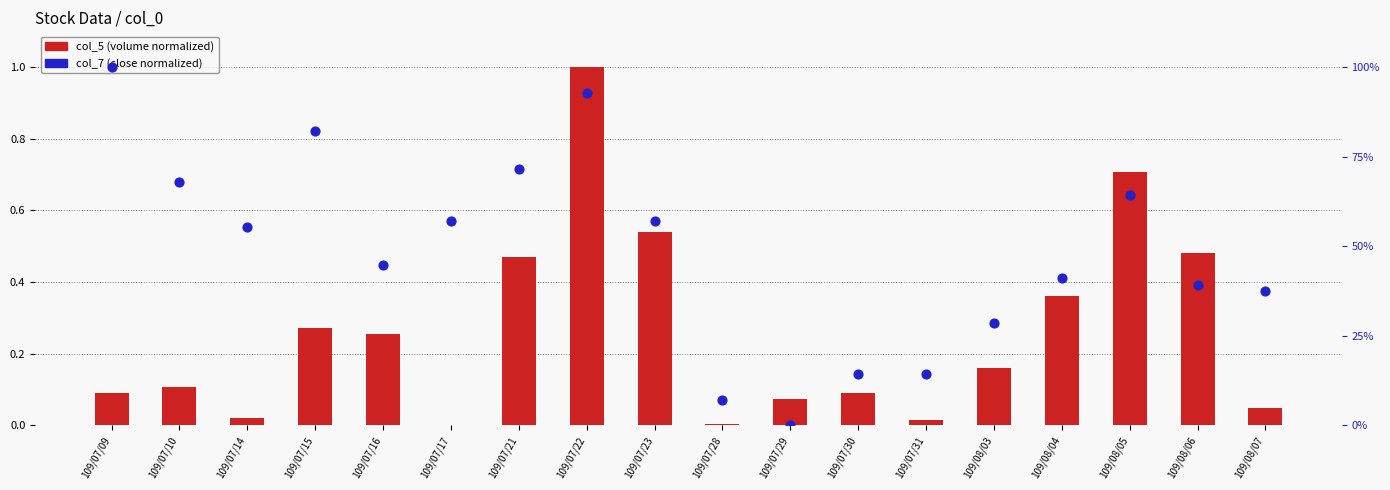

What are all the series names shown in the legend?

col_5 (volume normalized), col_7 (close normalized)